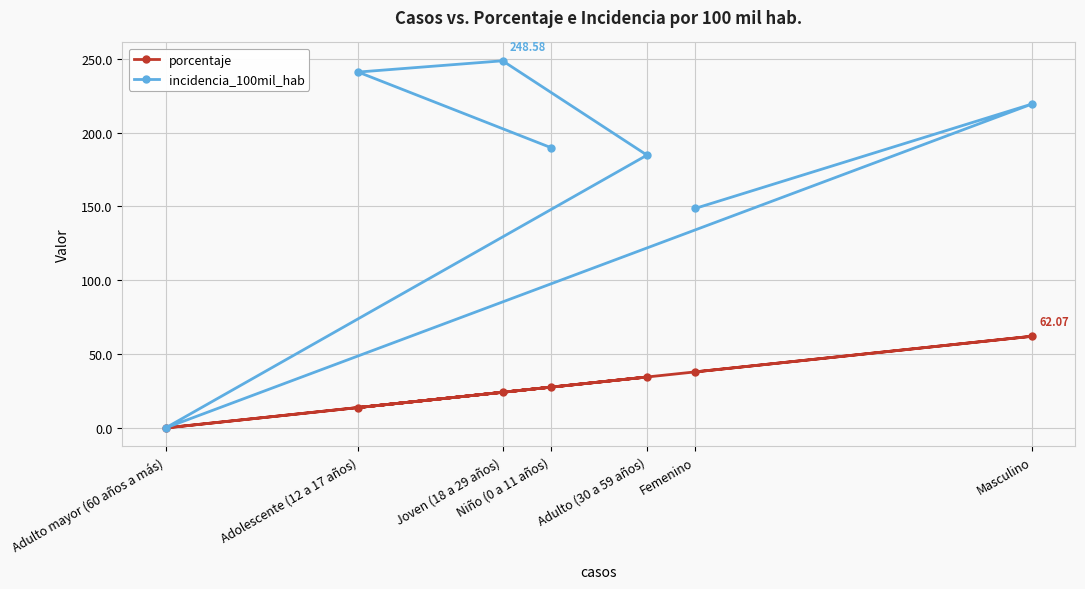

Rank the series by their maximum value, from lowest to highest.

porcentaje, incidencia_100mil_hab